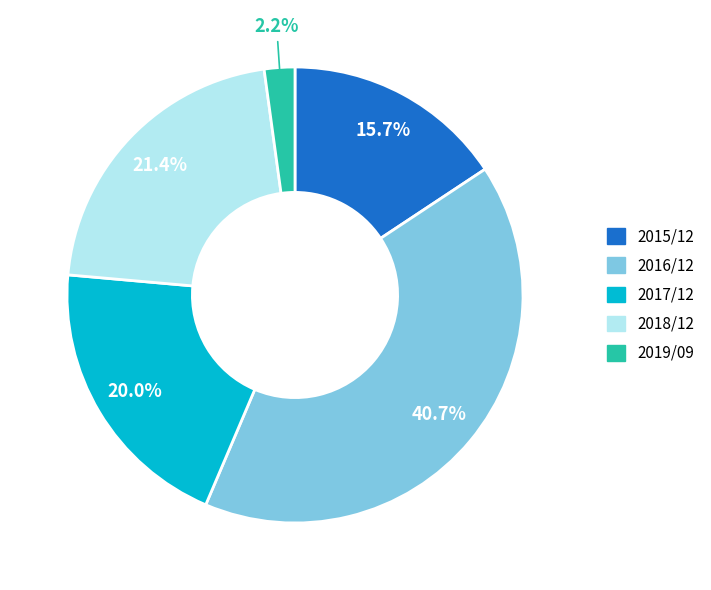

Which category has the biggest portion of the pie?

2016/12